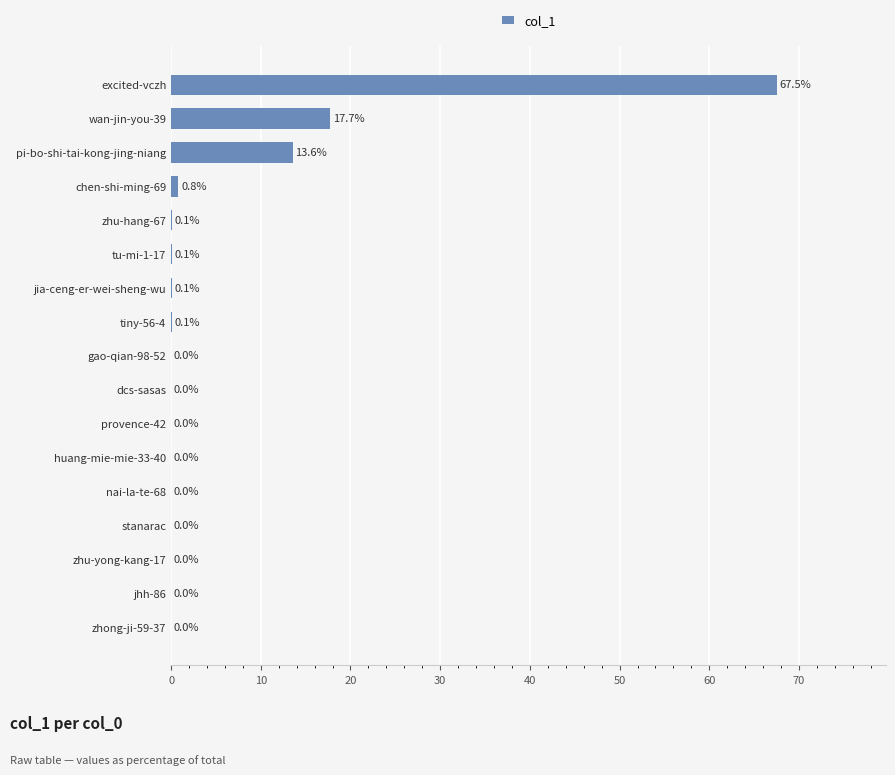

What is the maximum value shown in the chart?

67.5